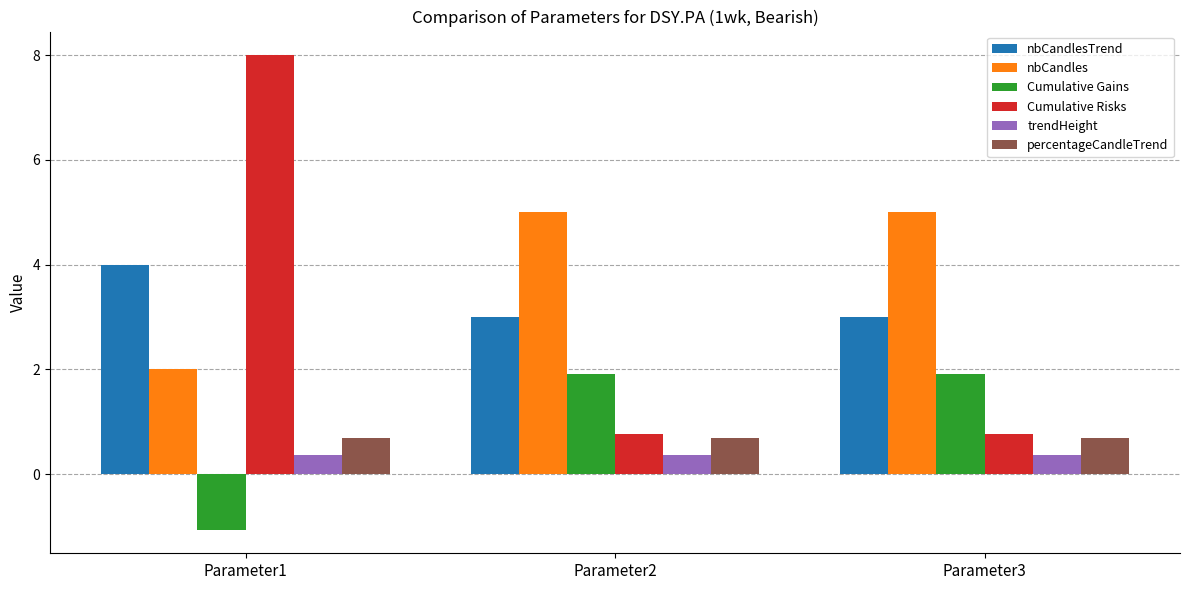

How many bars are there in total?

18